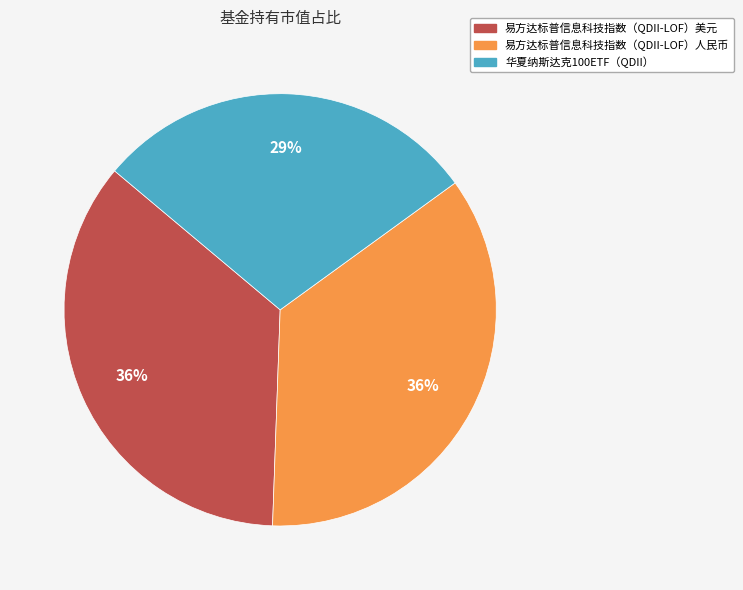

Which slice is the smallest?

华夏纳斯达克100ETF（QDII）